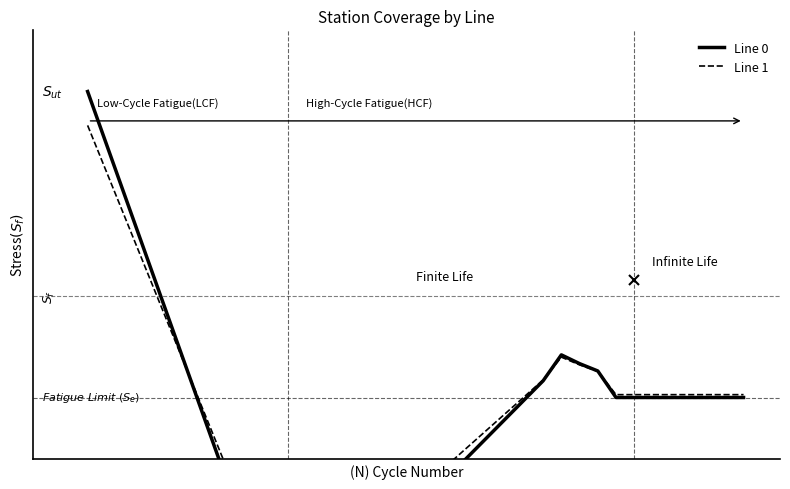

What is the average value of the Line 0 series?

3.3